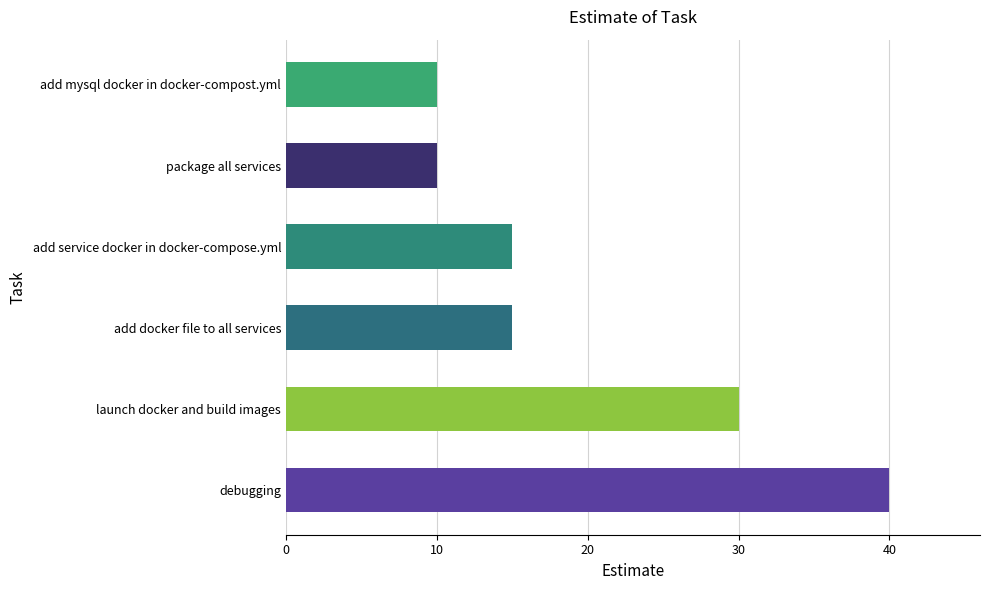

True or false: the data shows 10 at add mysql docker in docker-compost.yml.

True